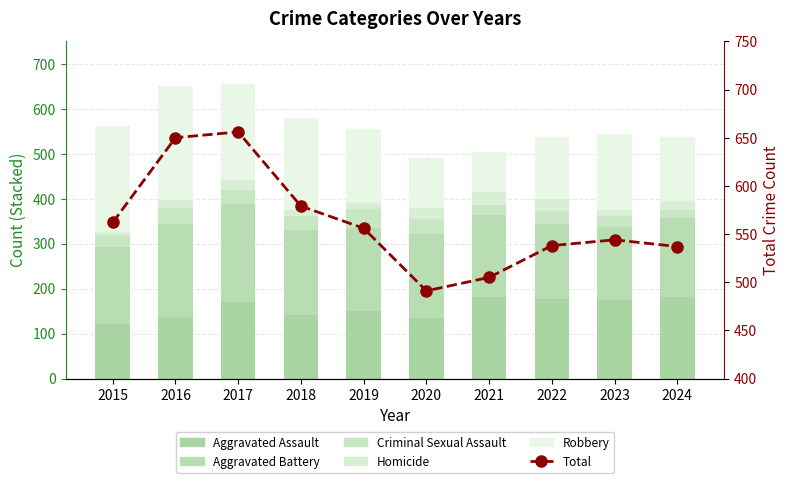

Reading left to right, list all the values displayed in this chart.

Aggravated Assault: 122	137	171	142	150	134	182	178	175	182
Aggravated Battery: 170	206	218	188	185	187	181	165	163	174
Criminal Sexual Assault: 27	37	31	31	43	34	24	30	24	18
Homicide: 6	17	22	15	13	25	27	27	14	21
Robbery: 237	253	214	203	165	111	91	138	168	142
Total: 562	650	656	579	556	491	505	538	544	537